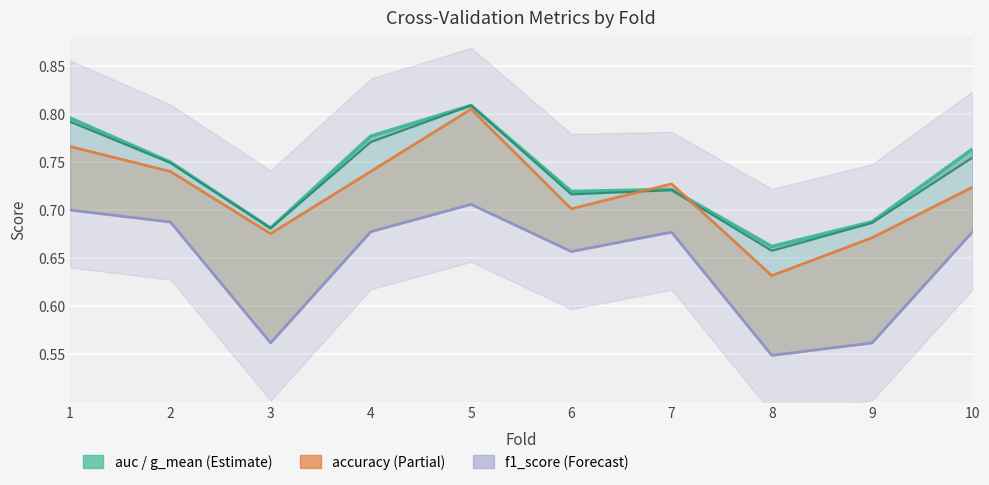

Reading left to right, what are all the values shown in this chart?

auc: 1=0.8	2=0.8	3=0.7	4=0.8	5=0.8	6=0.7	7=0.7	8=0.7	9=0.7	10=0.8
g_mean: 1=0.8	2=0.7	3=0.7	4=0.8	5=0.8	6=0.7	7=0.7	8=0.7	9=0.7	10=0.8
accuracy: 1=0.8	2=0.7	3=0.7	4=0.7	5=0.8	6=0.7	7=0.7	8=0.6	9=0.7	10=0.7
f1_score: 1=0.7	2=0.7	3=0.6	4=0.7	5=0.7	6=0.7	7=0.7	8=0.5	9=0.6	10=0.7